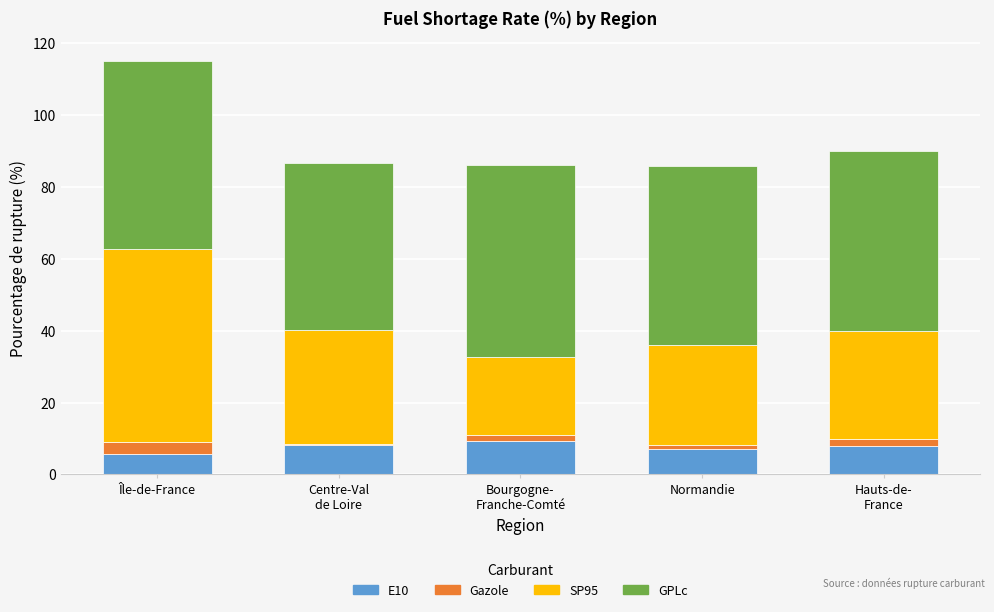

What is the average value of the E10 series?

7.6